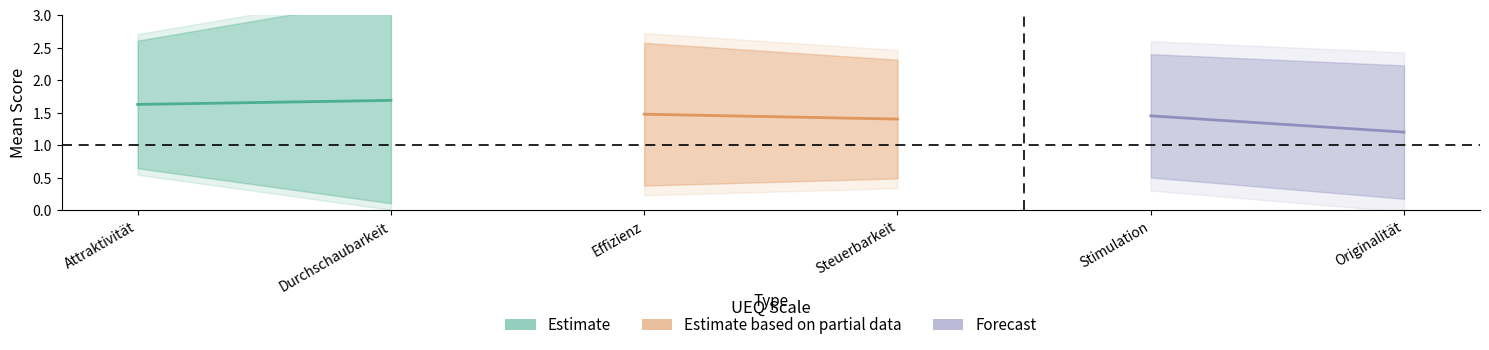

Is the value of Variance at Stimulation greater than the value of Mean at Stimulation?

No